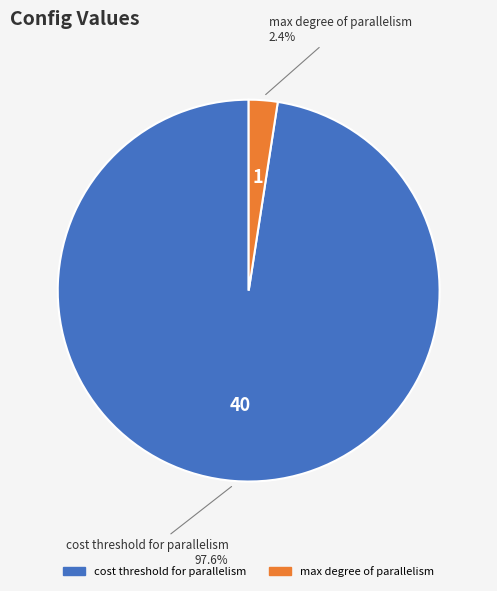

To the nearest percent, what is the average slice percentage?

50%